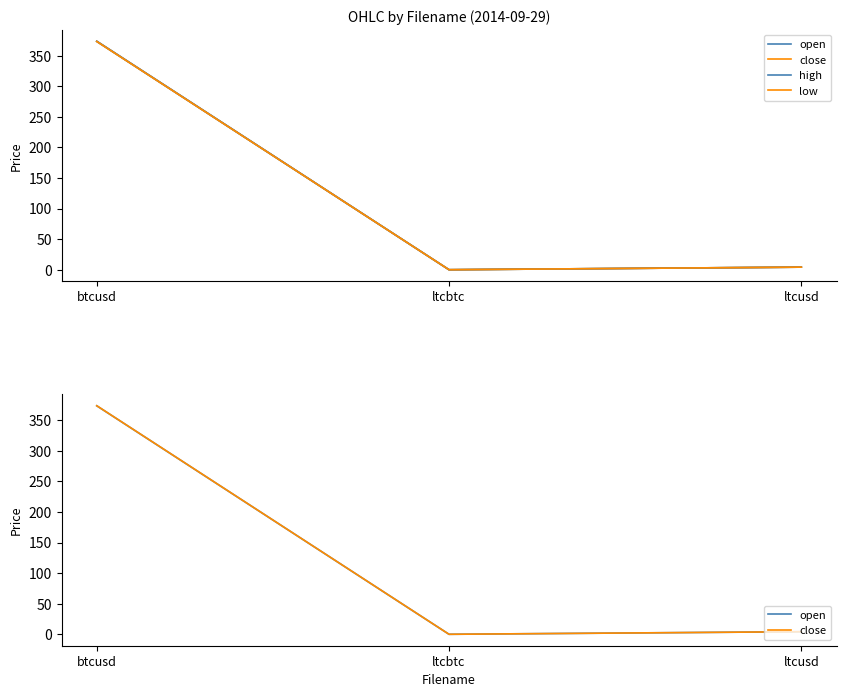

Rank the categories by high value from highest to lowest.

btcusd, ltcusd, ltcbtc